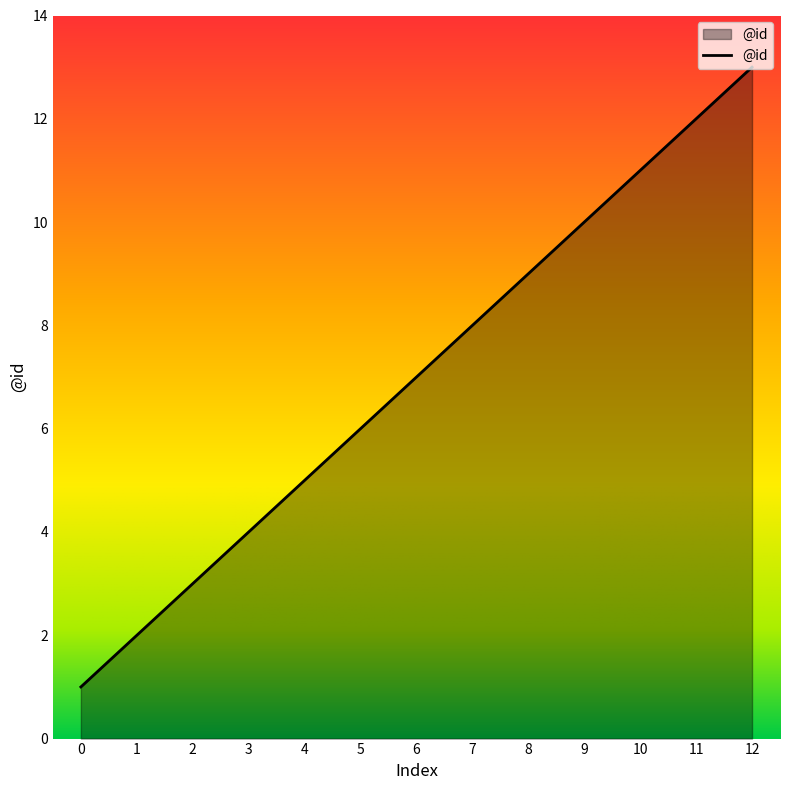

List the labels in order of value, smallest first.

0, 1, 2, 3, 4, 5, 6, 7, 8, 9, 10, 11, 12